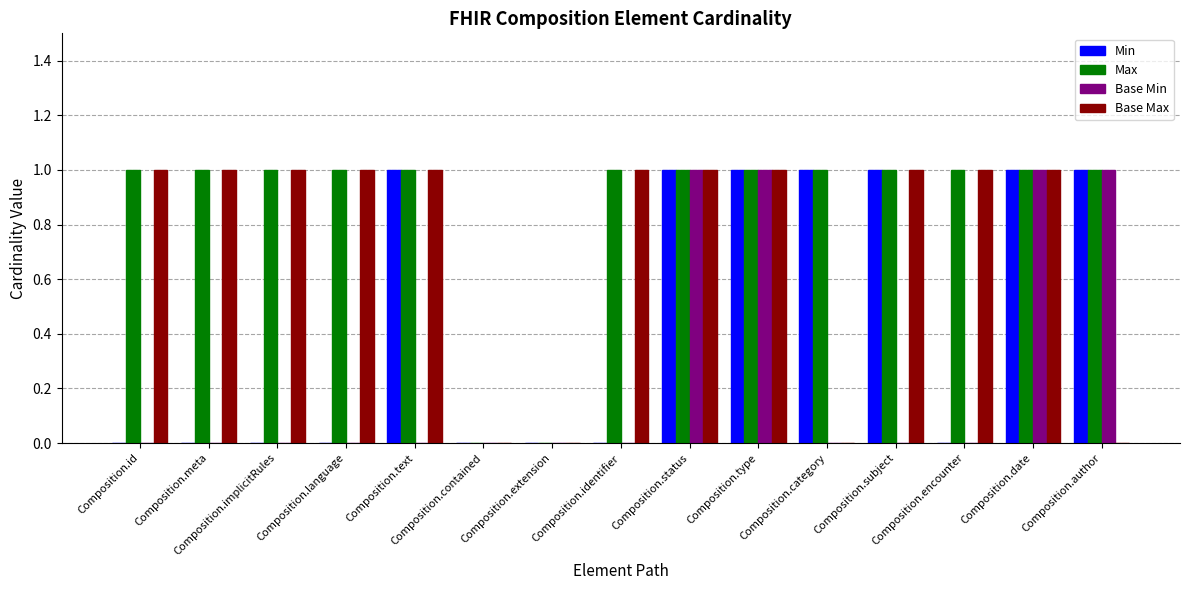

What is the sum of all Base Max values?

11